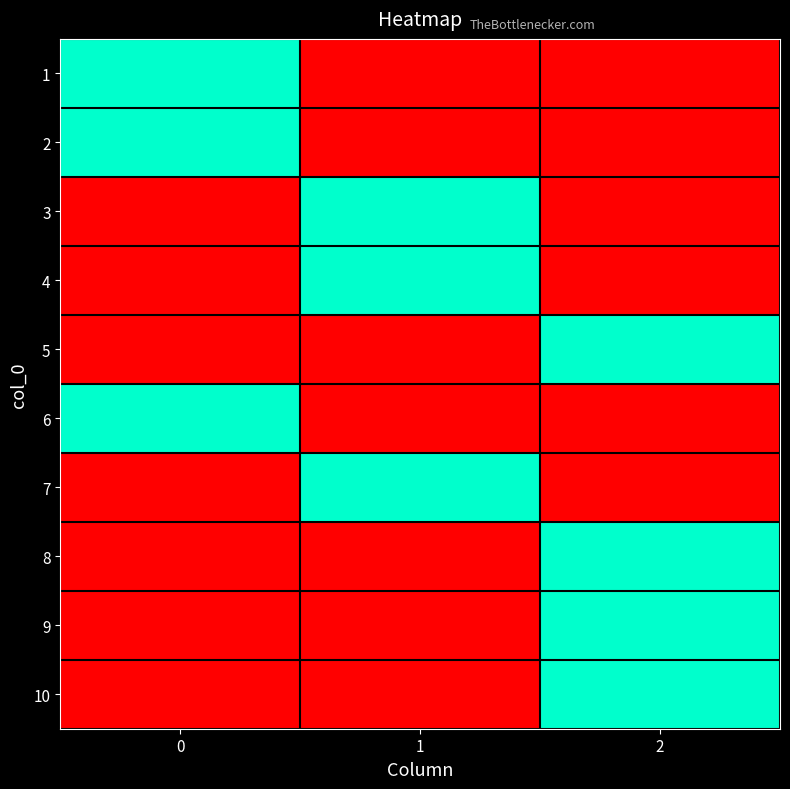

How many series are shown in this chart?

10